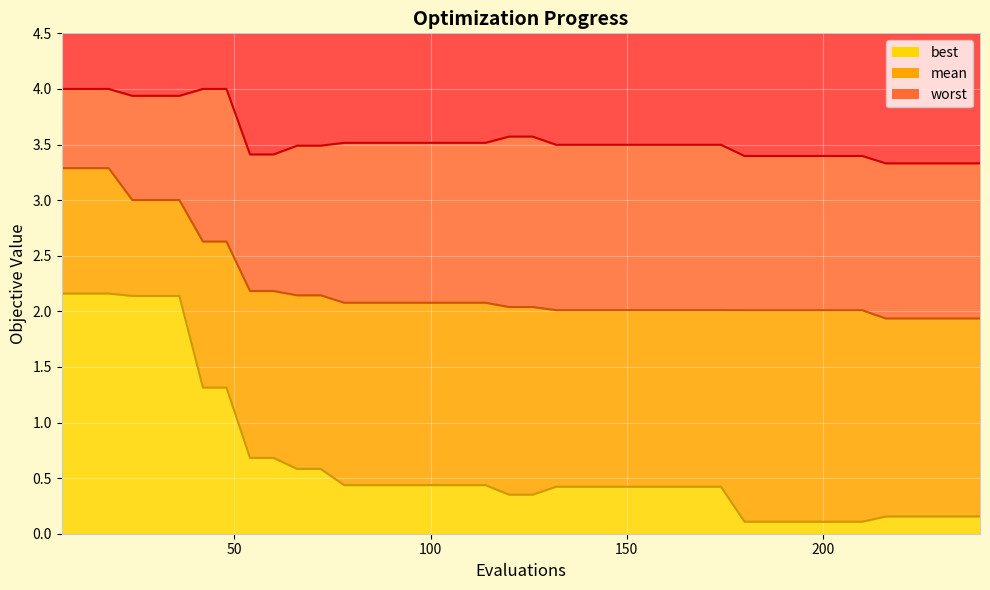

True or false: mean and worst intersect in this chart.

False